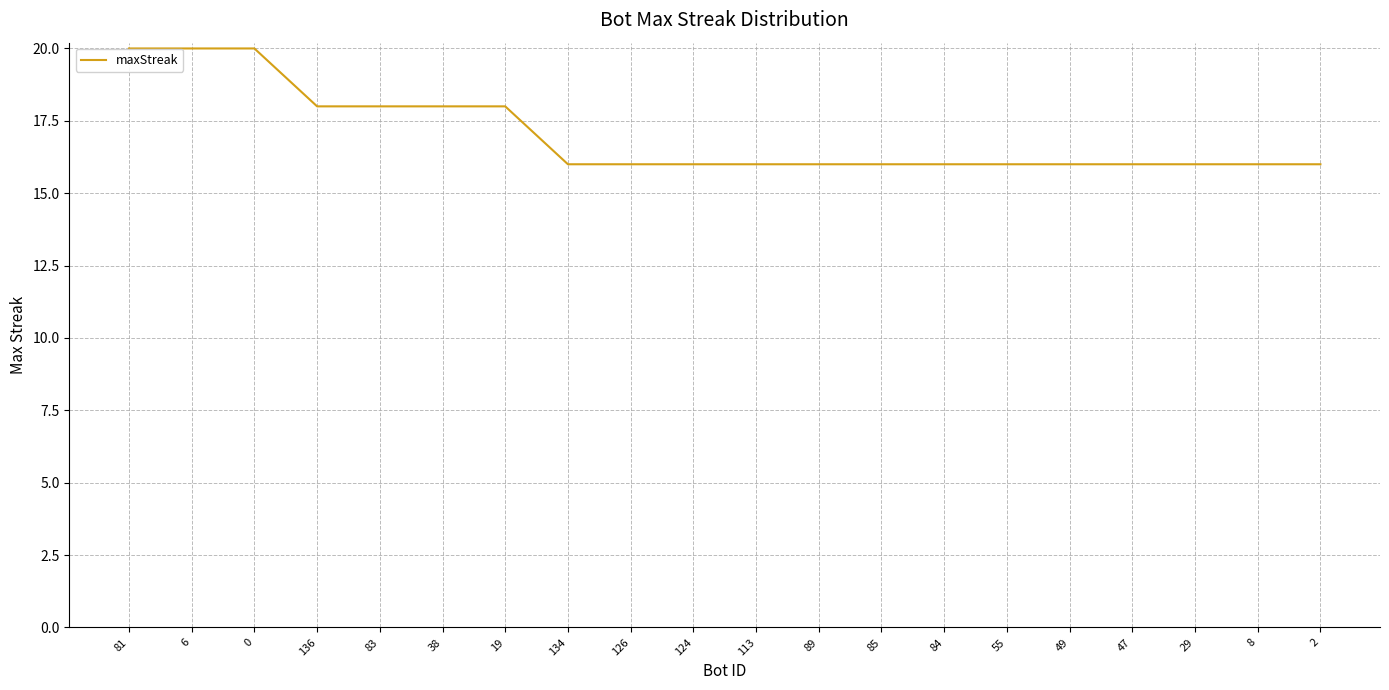

What is the change in value from 83 to 8?

-2